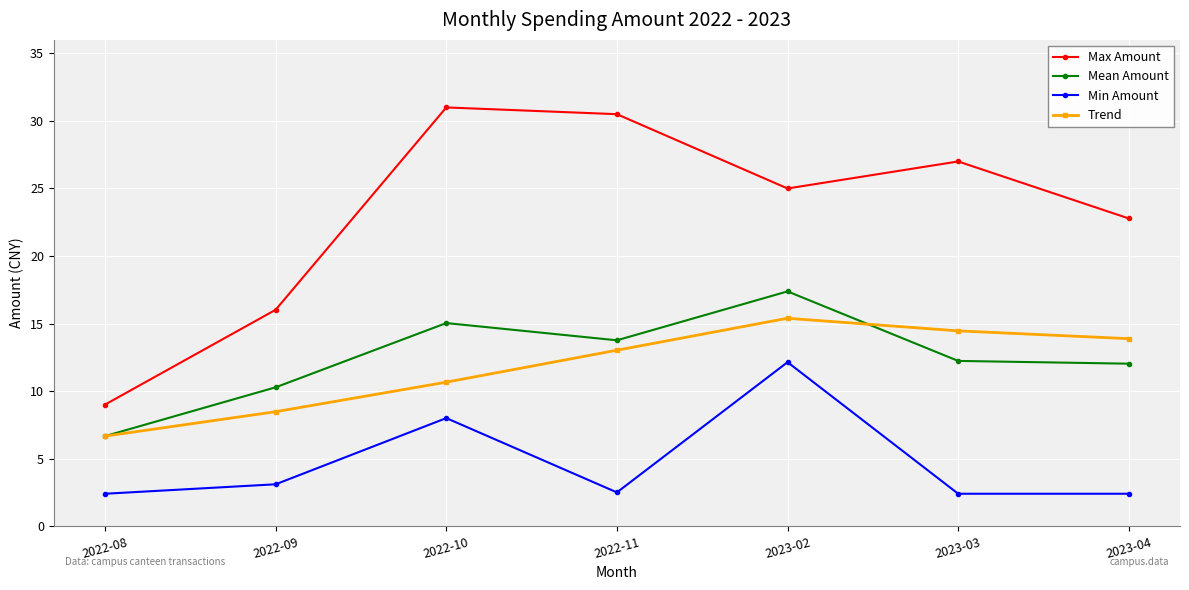

True or false: Min Amount has more than 0 points higher than both neighbors.

True